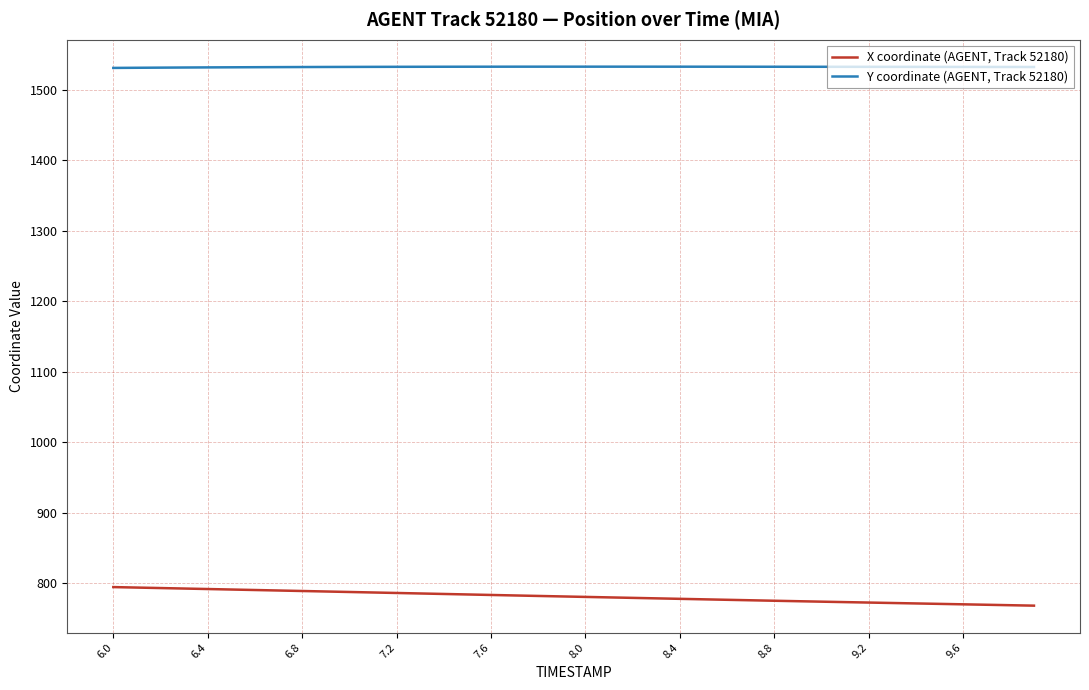

What is the minimum value shown in the chart?

767.8